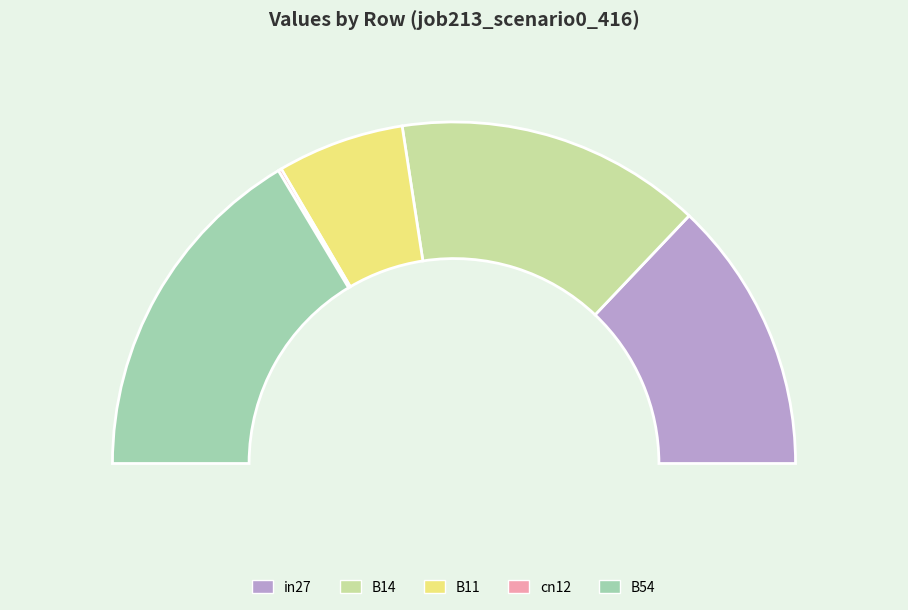

How many slices are in this pie chart?

5